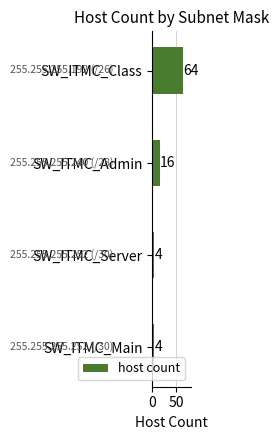

How many data points are less than 16?

2